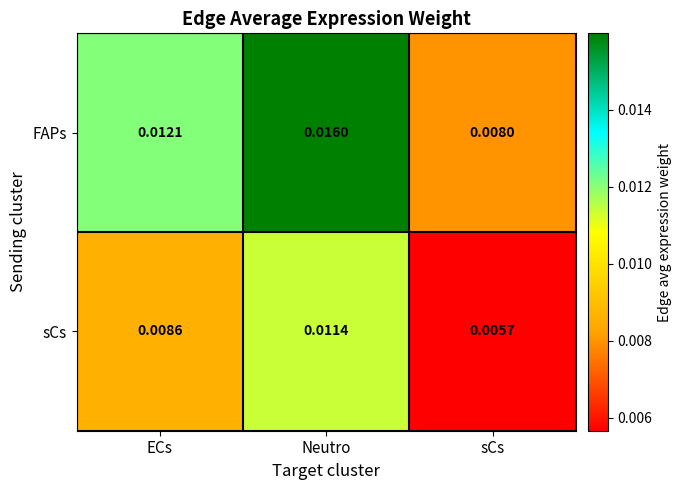

Which series changed the most between Neutro and sCs?

FAPs